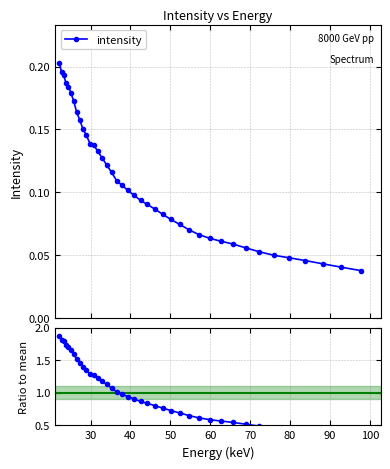

Is this an area chart (filled region under the line)?

No